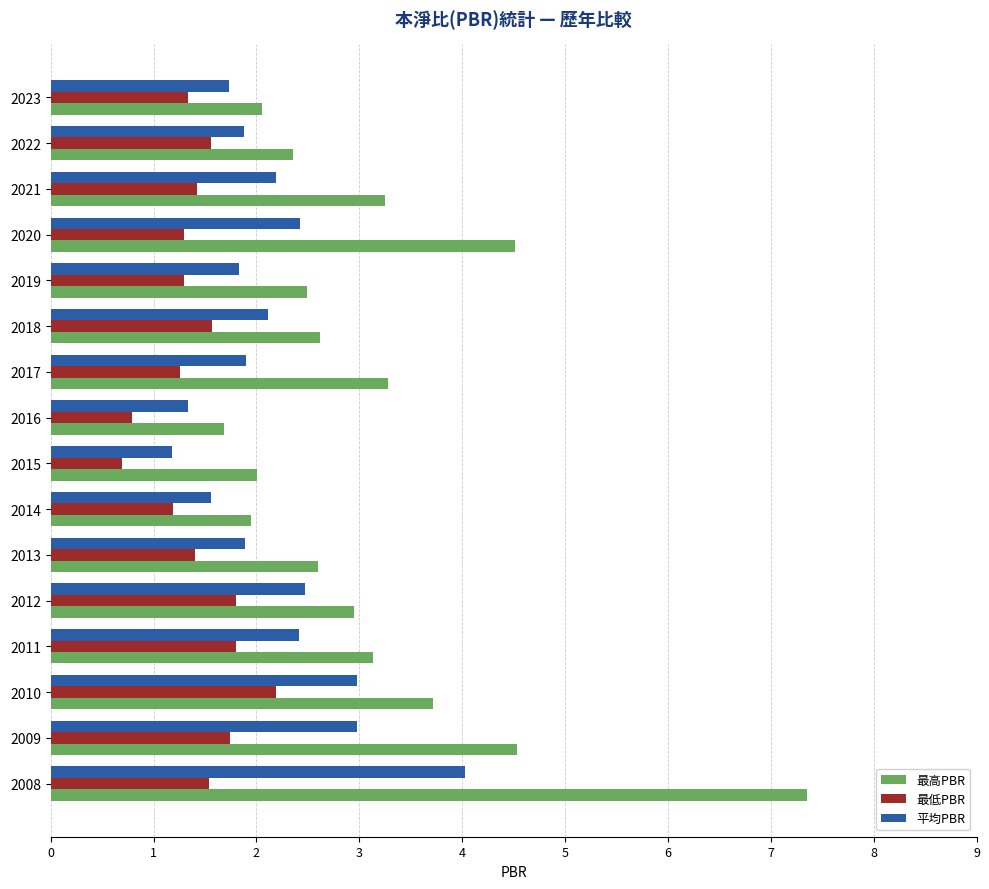

What is the difference between the maximum and minimum values in the 最高PBR series?

5.7